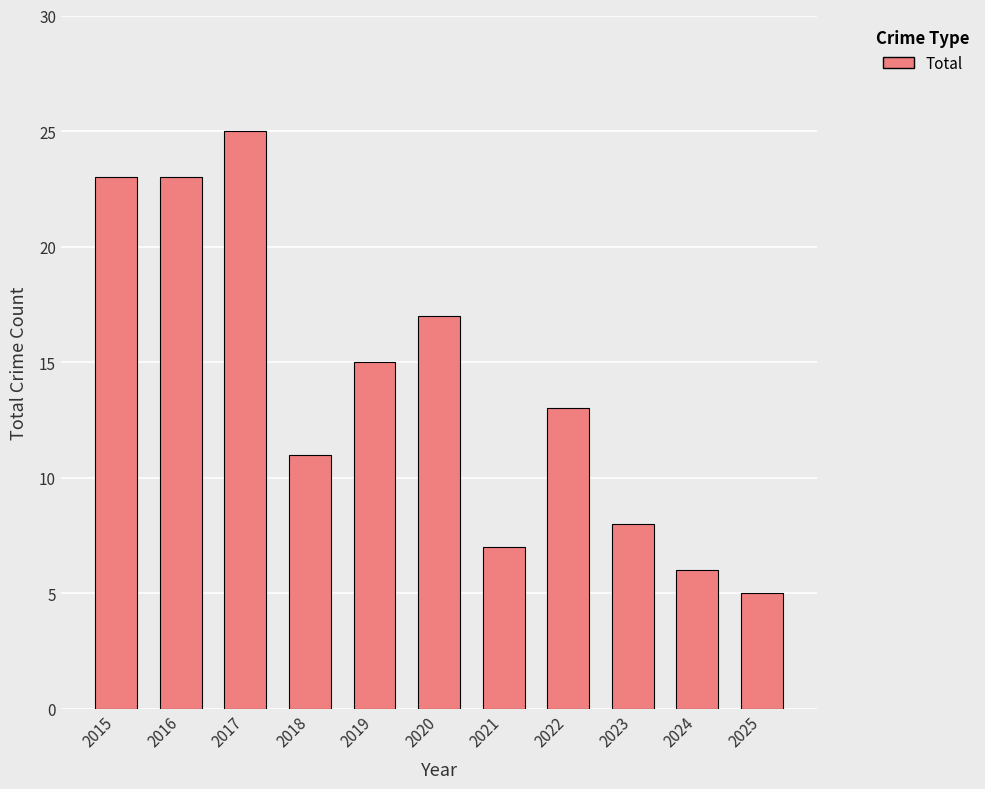

What is the smallest value displayed?

5